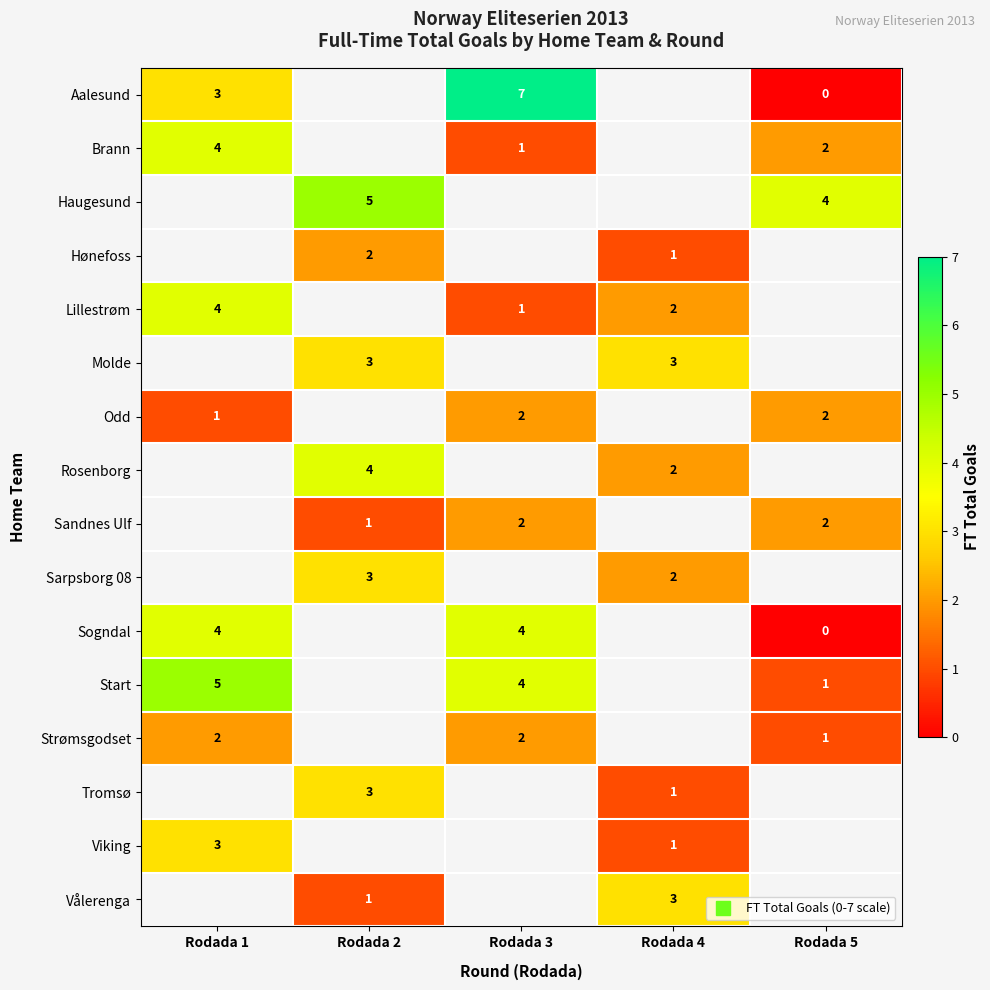

Which label corresponds to the largest value in the chart?

Rodada 3